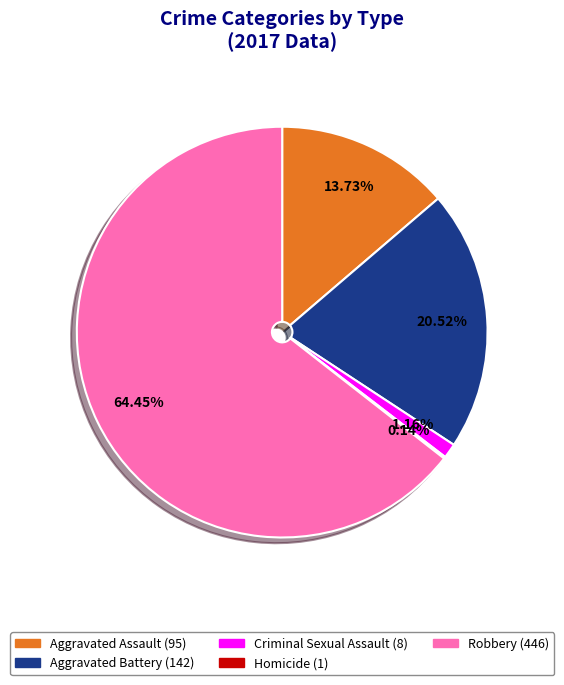

Between Aggravated Assault and Robbery, which is larger?

Robbery